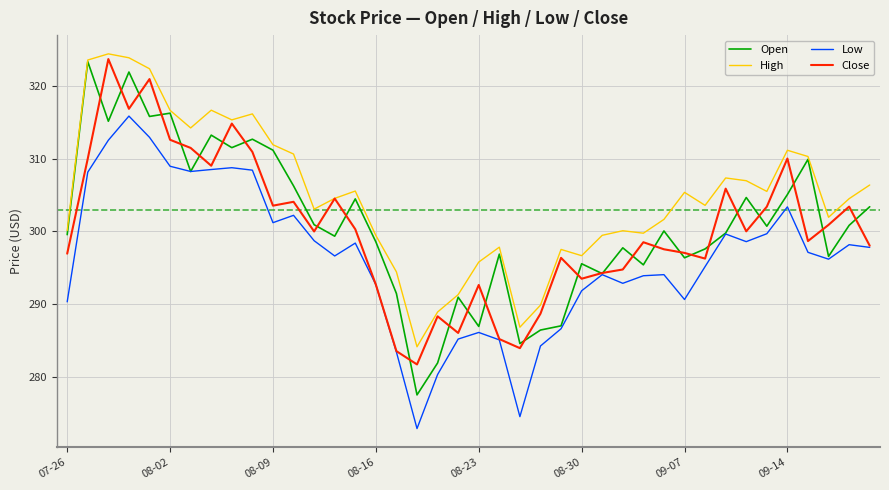

True or false: High and Low cross at least once.

False